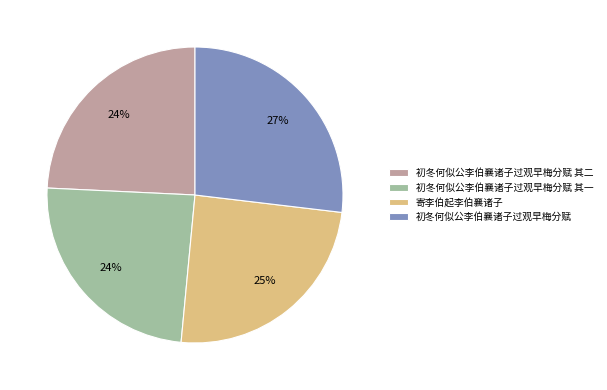

The 初冬何似公李伯襄诸子过观早梅分赋 slice represents 27% of the pie. True or false?

True